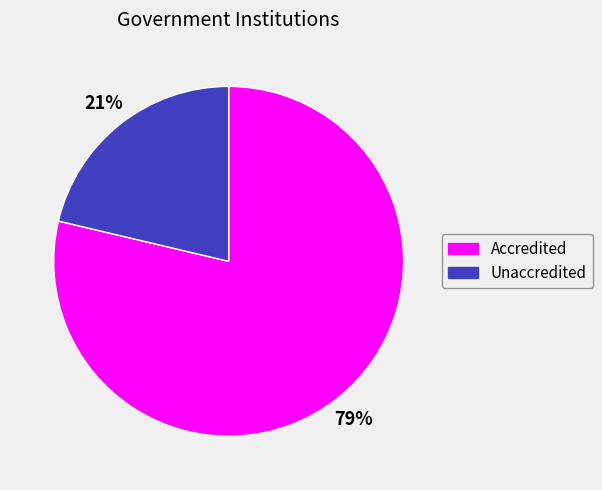

Between Accredited and Unaccredited, which is larger?

Accredited